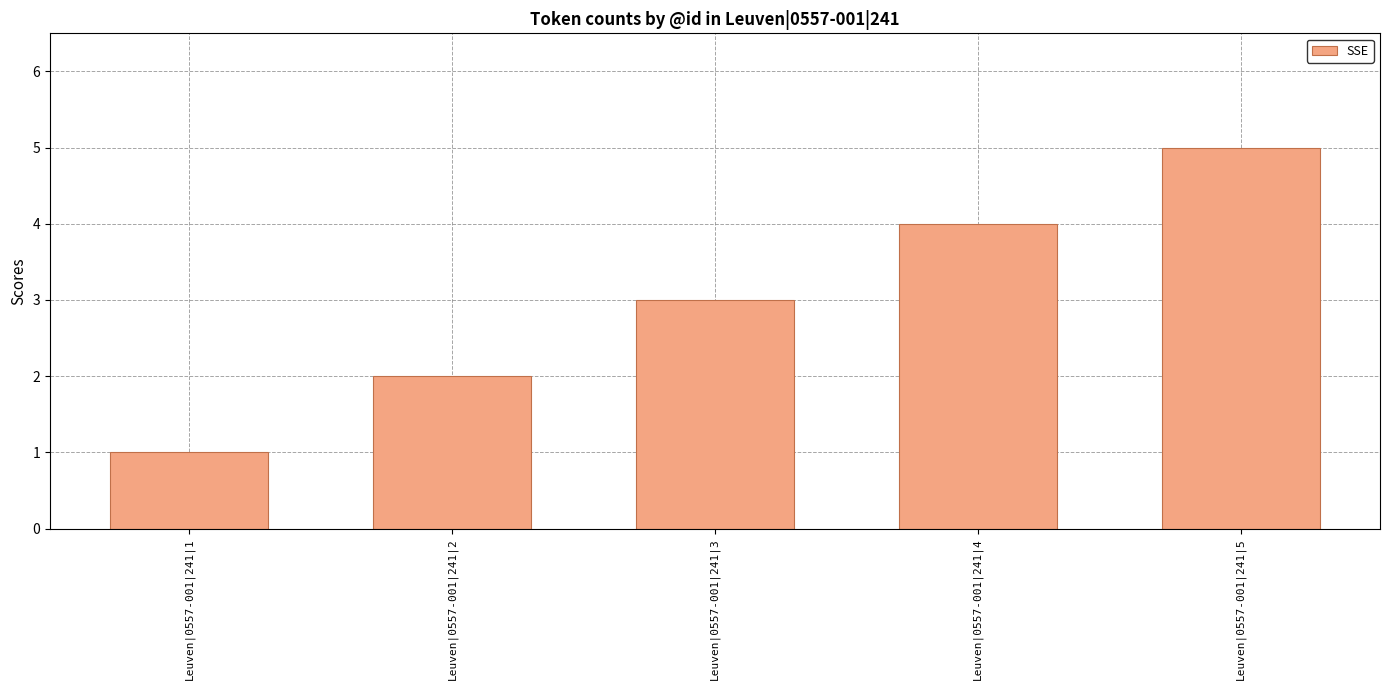

What is the smallest value displayed?

1